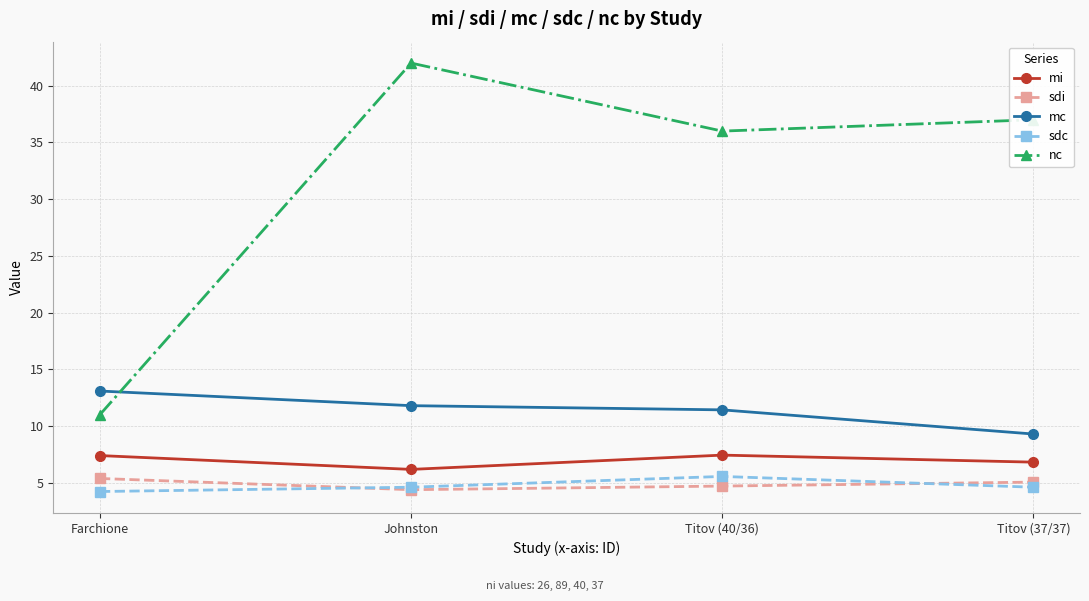

True or false: sdc and mc cross at least once.

False